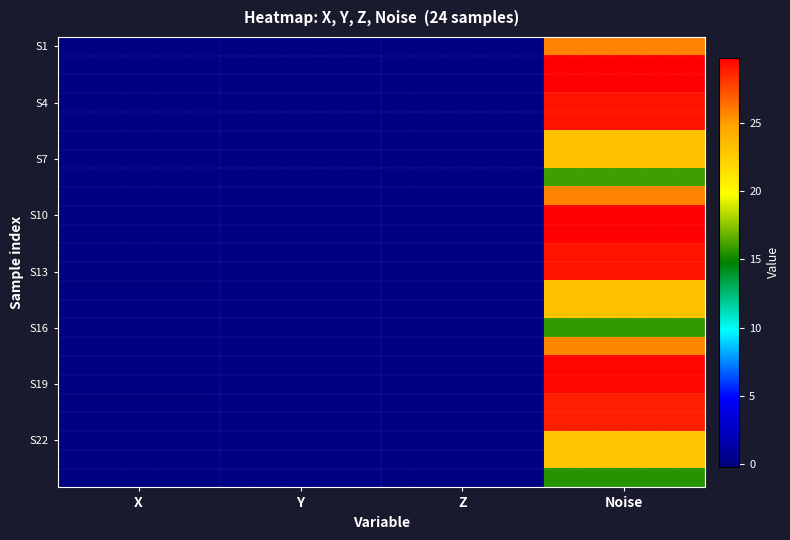

Count the number of data series in this chart.

24